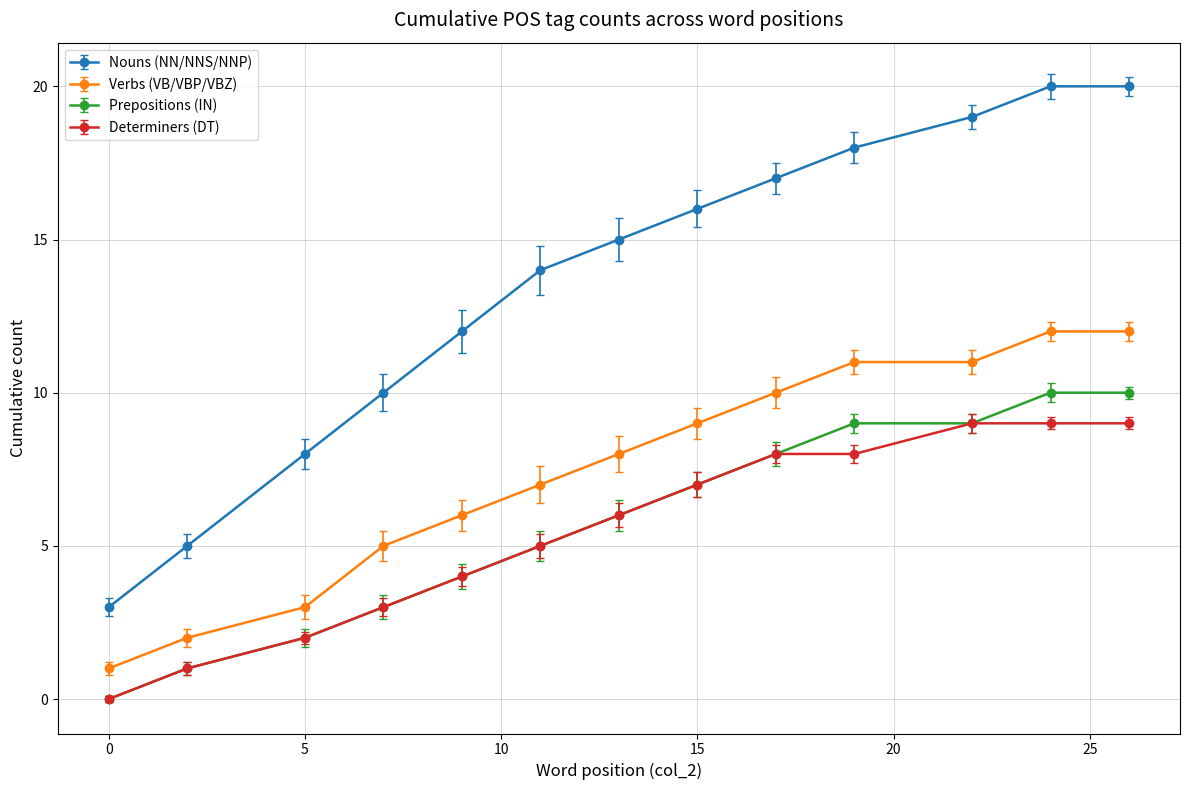

Which series has the widest spread of values?

Nouns (NN/NNS/NNP)